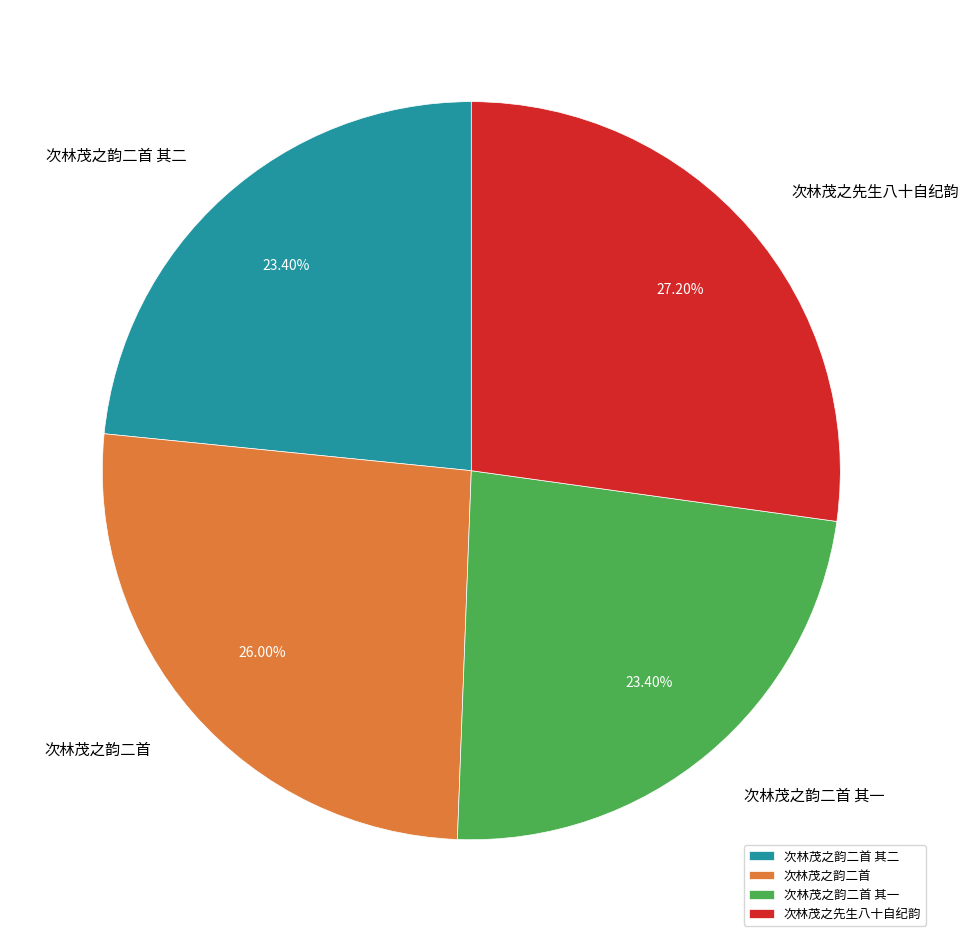

What is the largest slice in the pie chart?

次林茂之先生八十自纪韵